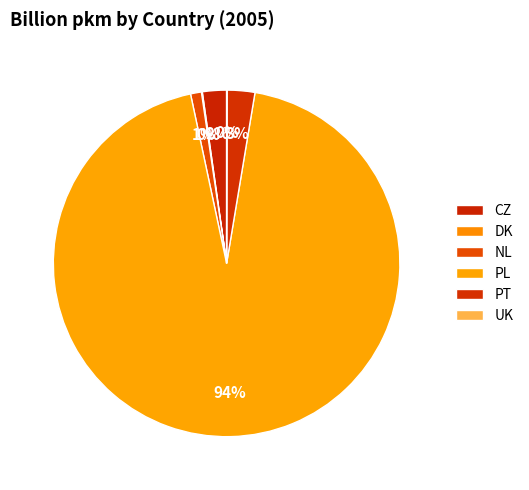

To the nearest percent, what is the average slice percentage?

17%